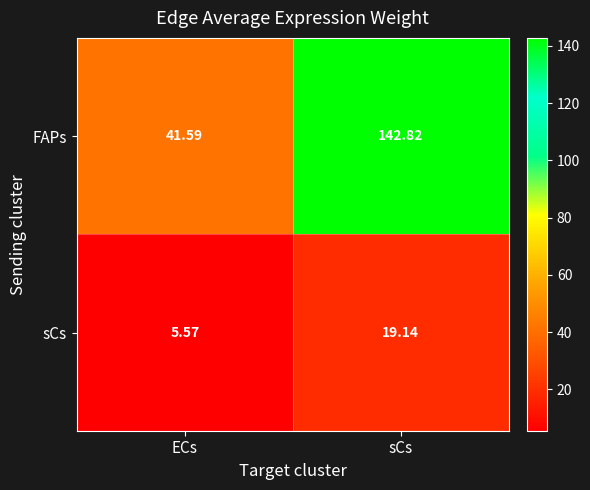

Which category has the lowest value in the FAPs series?

ECs